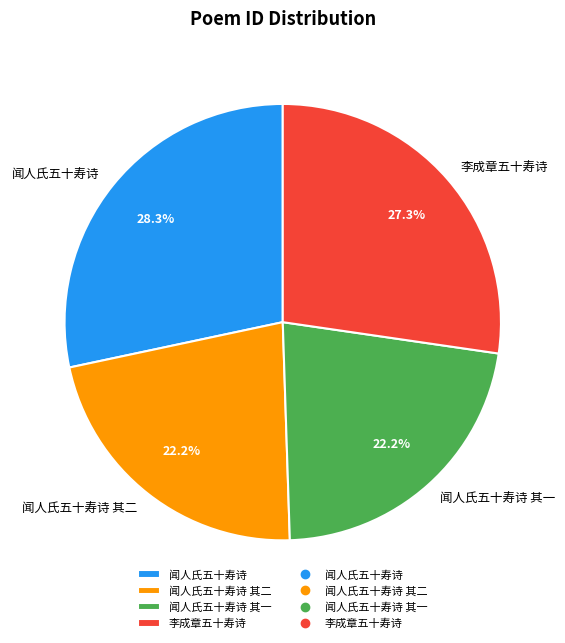

To the nearest percent, what is the average slice percentage?

25%